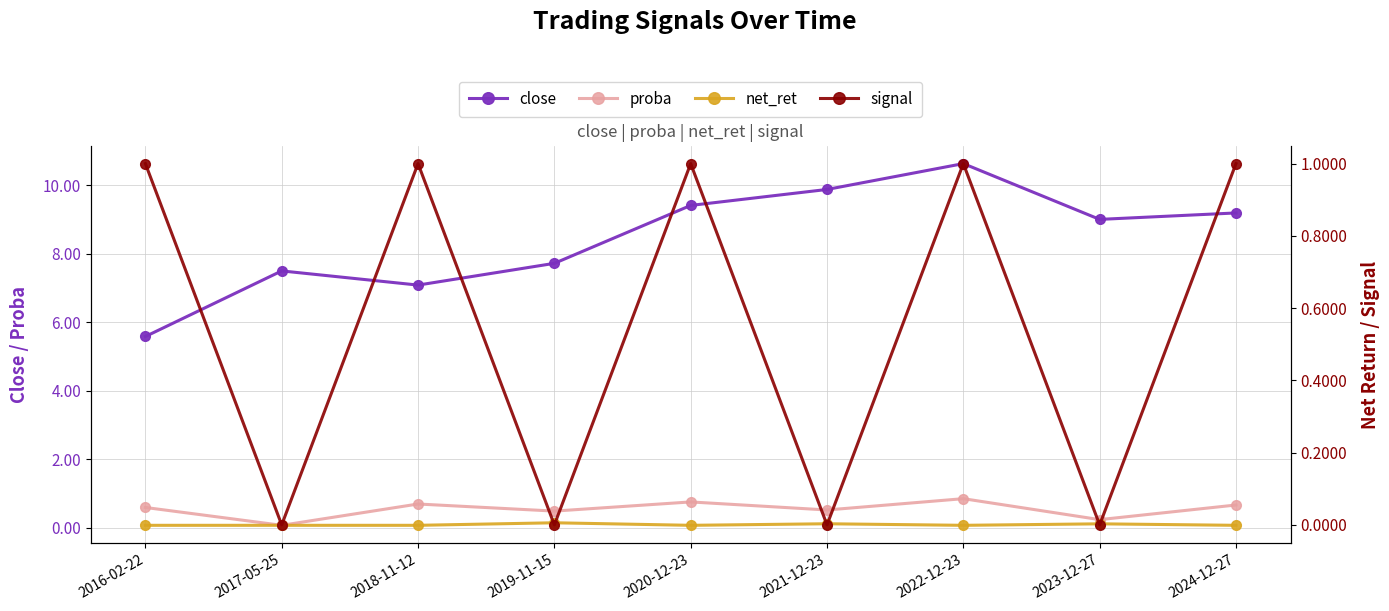

Reading left to right, extract all data points from this chart.

close: 2016-02-22=5.6	2017-05-25=7.5	2018-11-12=7.1	2019-11-15=7.7	2020-12-23=9.4	2021-12-23=9.9	2022-12-23=10.6	2023-12-27=9.0	2024-12-27=9.2
proba: 2016-02-22=0.6	2017-05-25=0.1	2018-11-12=0.7	2019-11-15=0.5	2020-12-23=0.8	2021-12-23=0.5	2022-12-23=0.9	2023-12-27=0.2	2024-12-27=0.7
net_ret: 2016-02-22=-0.0	2017-05-25=-0.0	2018-11-12=-0.0	2019-11-15=0.0	2020-12-23=-0.0	2021-12-23=0.0	2022-12-23=-0.0	2023-12-27=0.0	2024-12-27=-0.0
signal: 2016-02-22=1.0	2017-05-25=0.0	2018-11-12=1.0	2019-11-15=0.0	2020-12-23=1.0	2021-12-23=0.0	2022-12-23=1.0	2023-12-27=0.0	2024-12-27=1.0